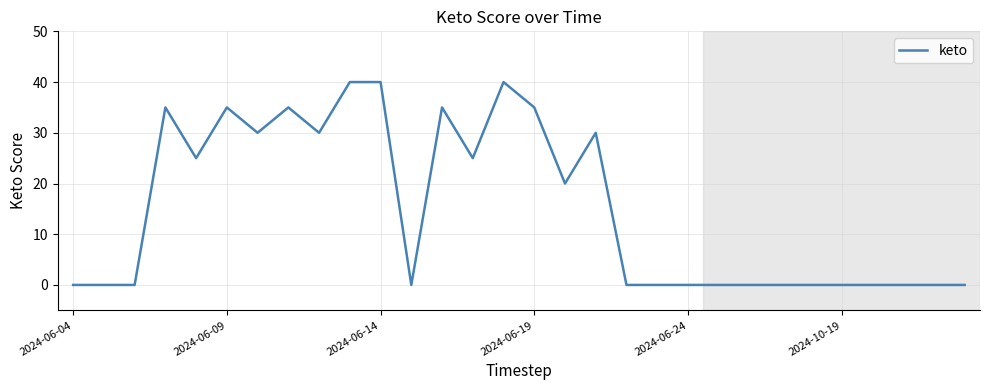

What is the difference between the maximum and minimum values?

40